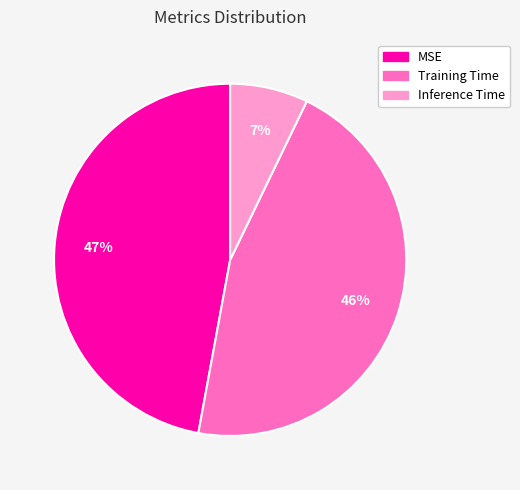

Is Inference Time the majority of the pie?

No